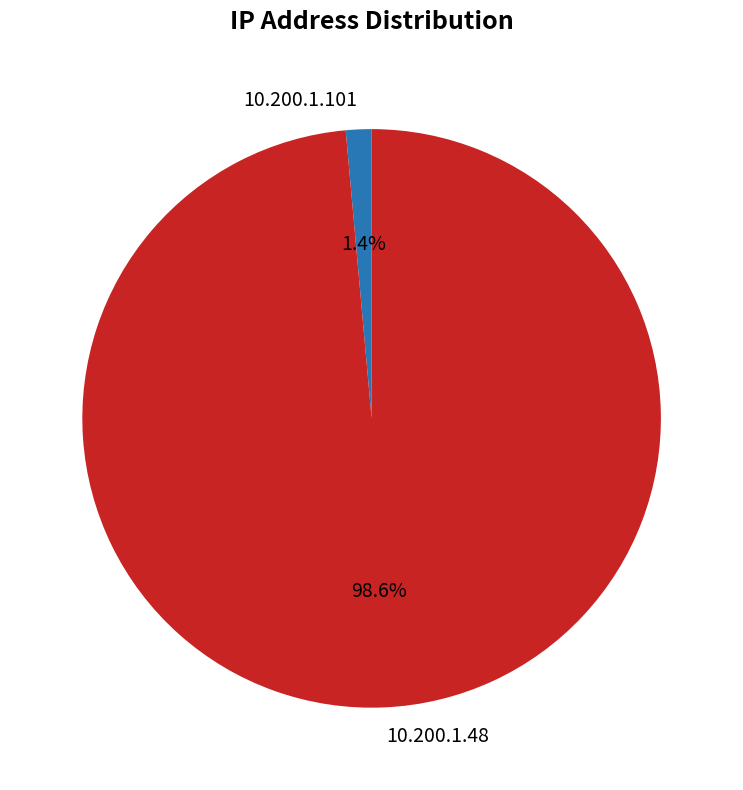

To the nearest percent, what is the difference between the largest and smallest slice percentages?

97%